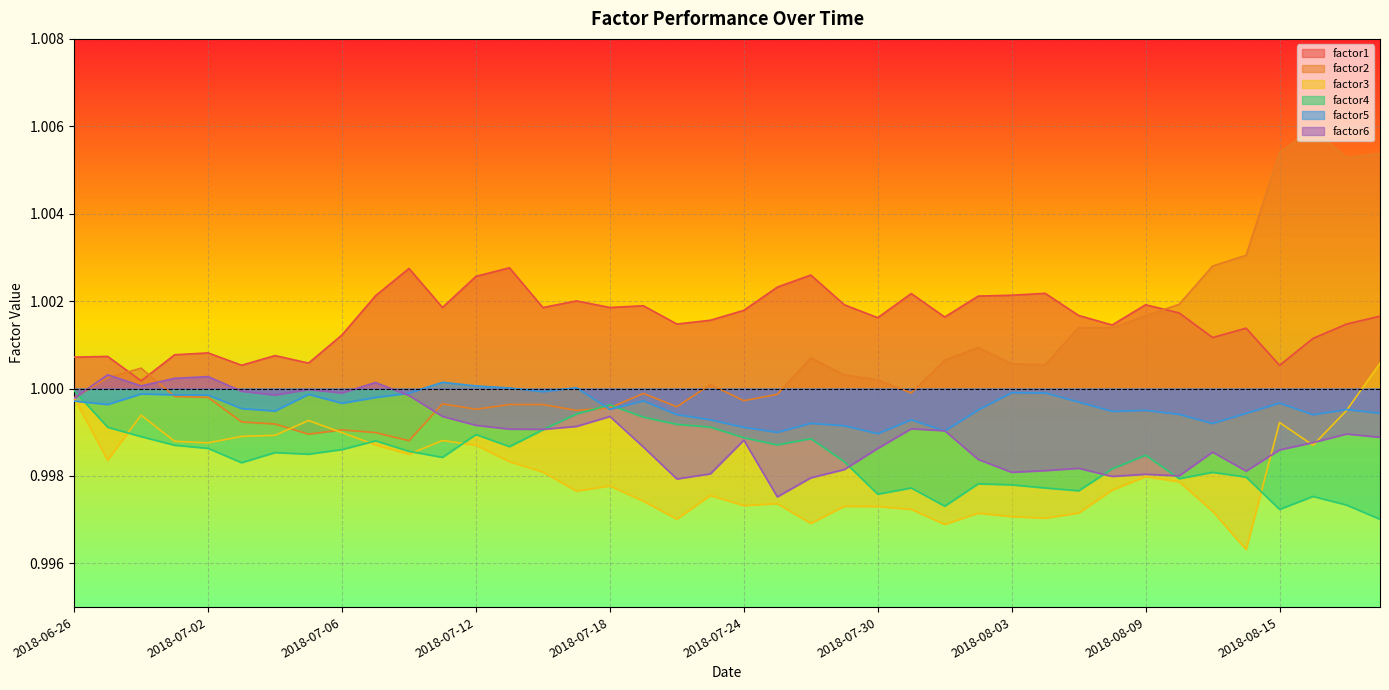

What is the lowest value of the factor3 series?

1.0